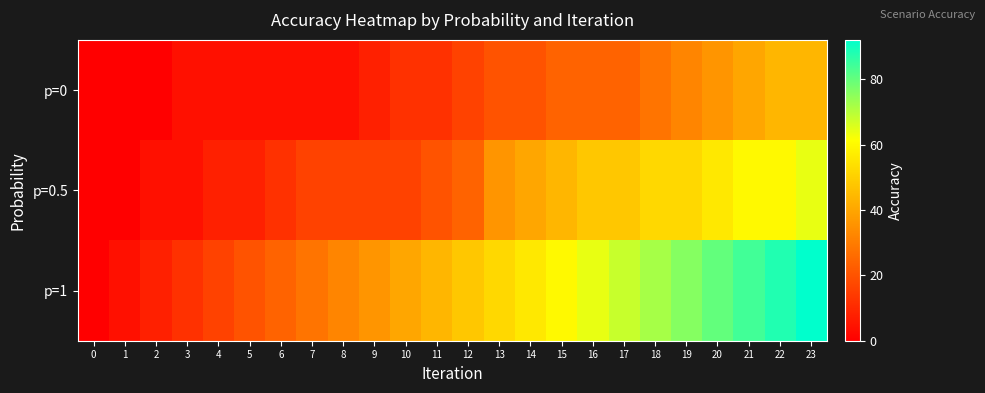

At how many categories does at least one series exceed 22?

18